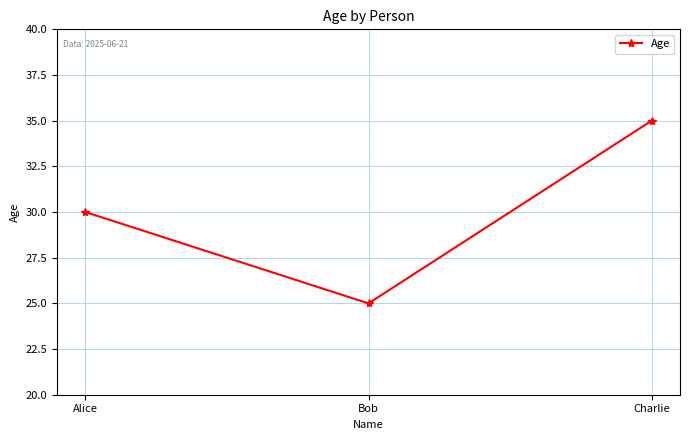

What is the difference between the maximum and minimum values?

10